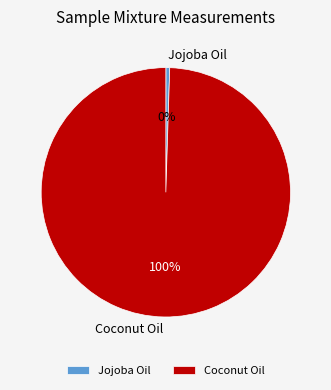

Which has a higher value, Coconut Oil or Jojoba Oil?

Coconut Oil